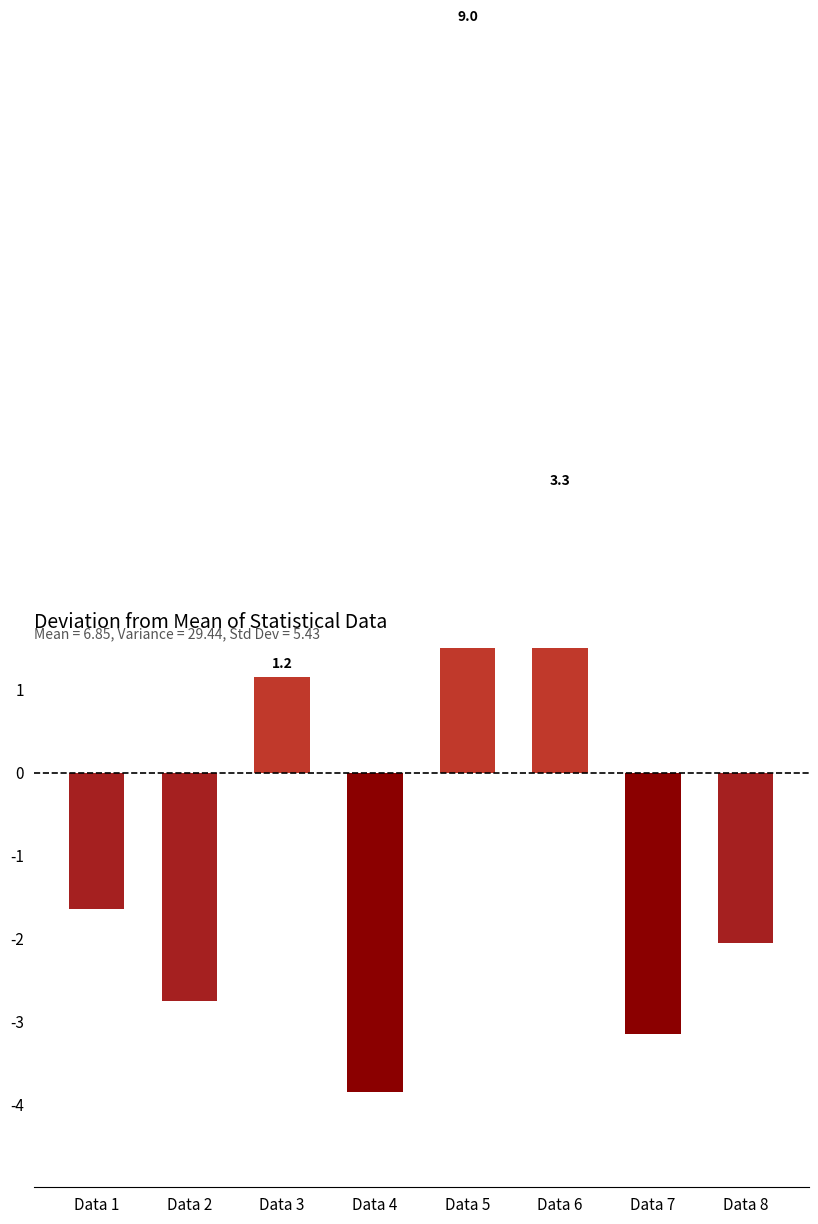

How many values exceed -1?

3